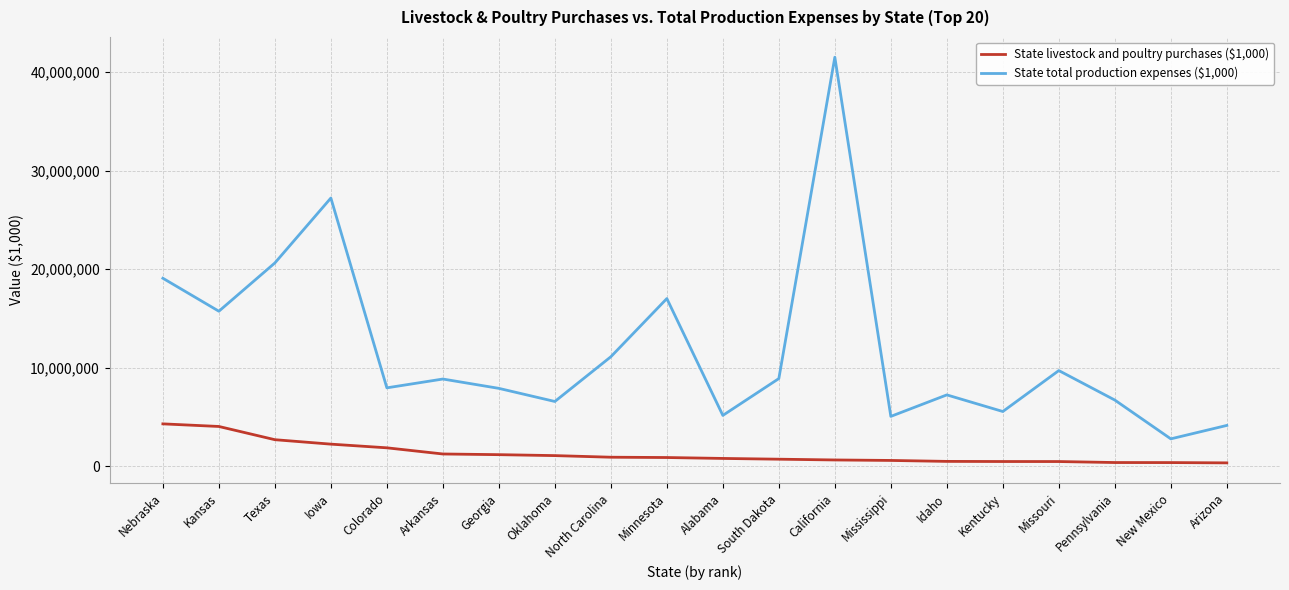

What is the sum of the State livestock and poultry purchases ($1,000) values at Idaho and Alabama?

1261829